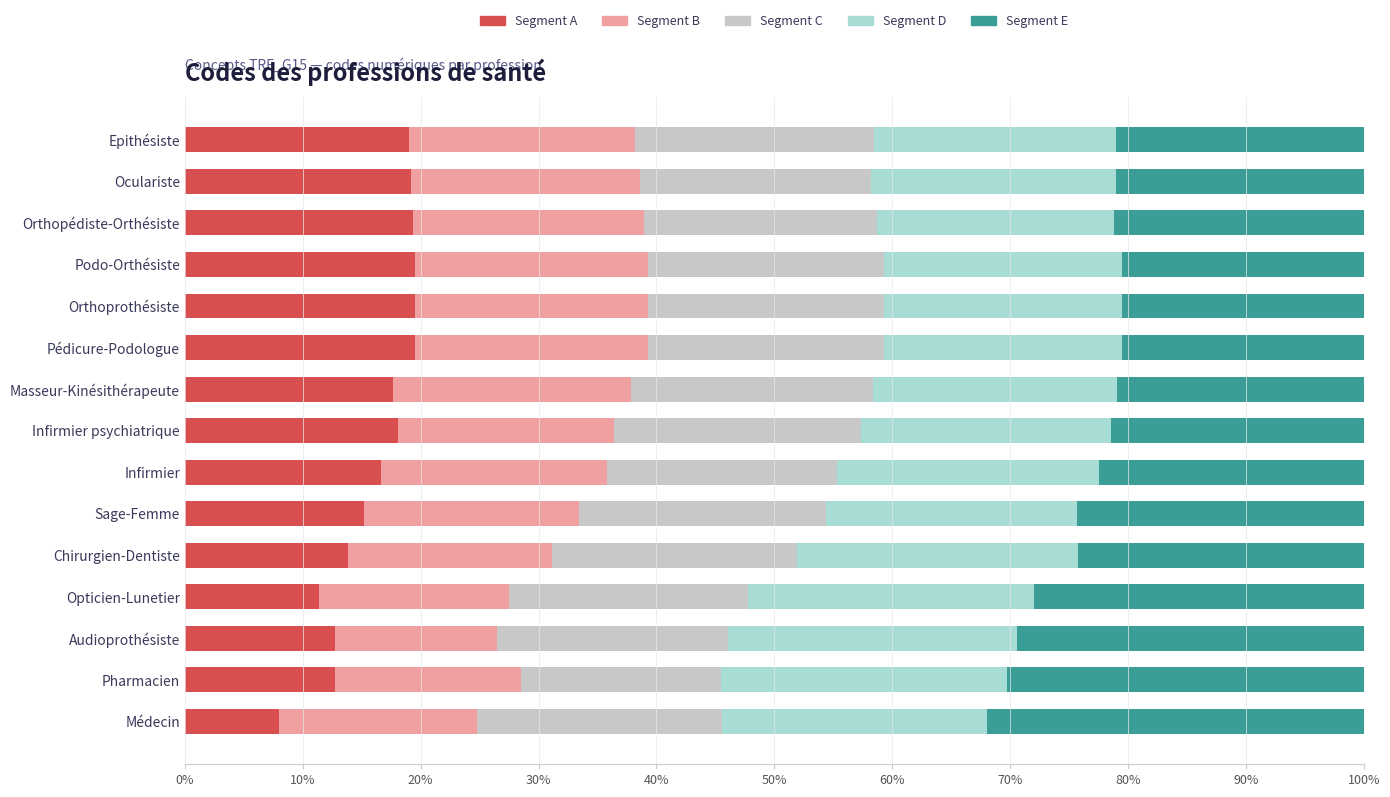

The Segment A series shows 26.4 at Epithésiste. True or false?

False